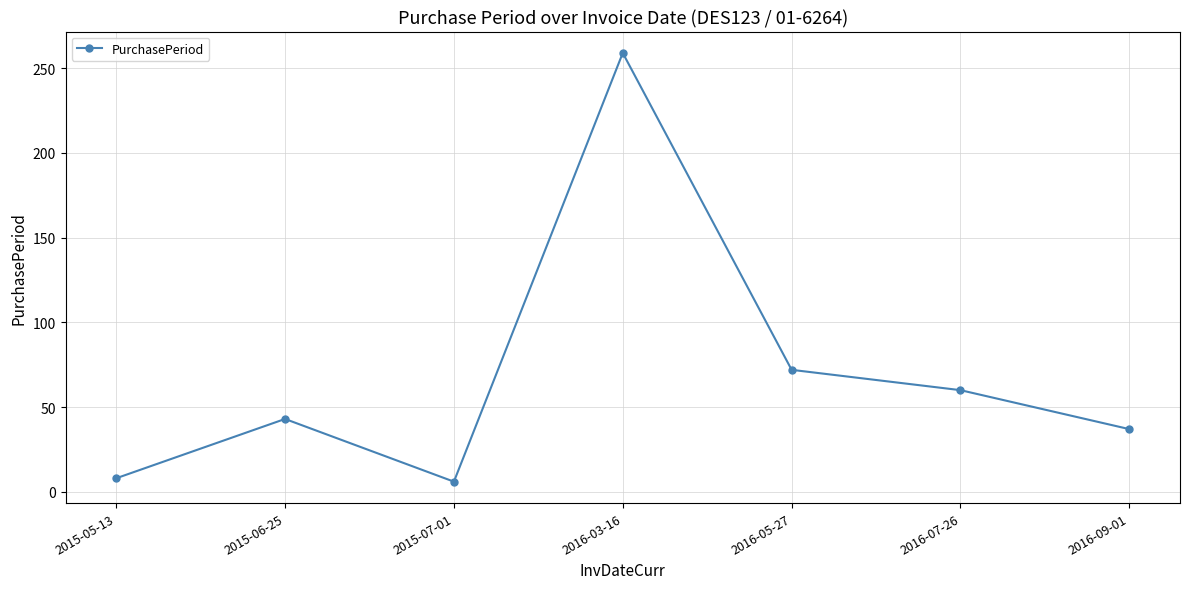

What is the ratio of the value at 2016-07-26 to the value at 2016-03-16?

0.2